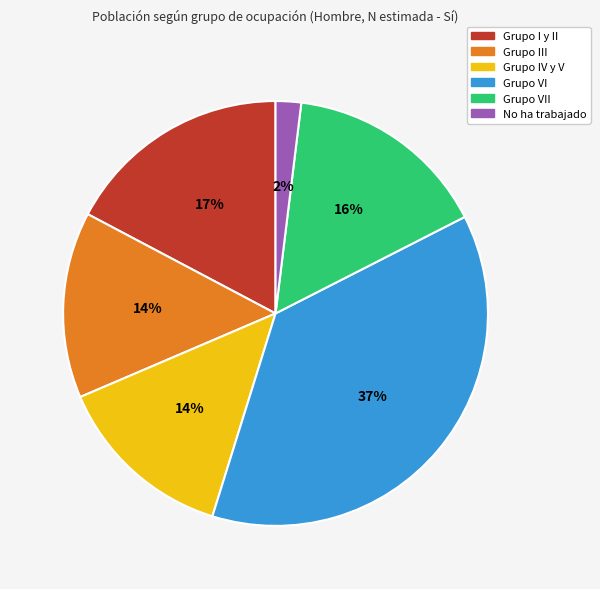

Count the number of slices in the pie.

6